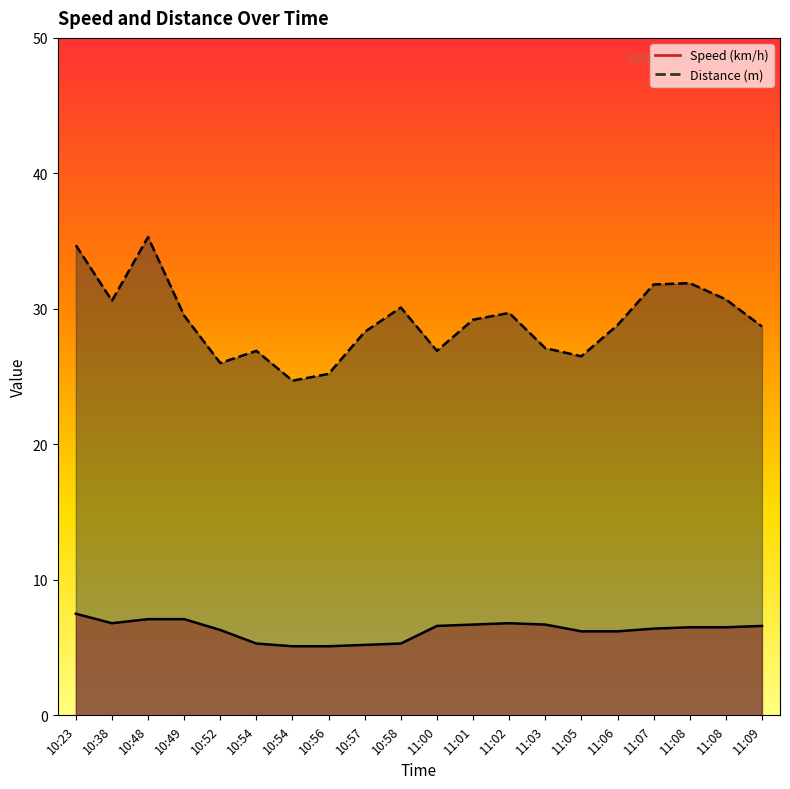

How many lines are shown in the chart?

2